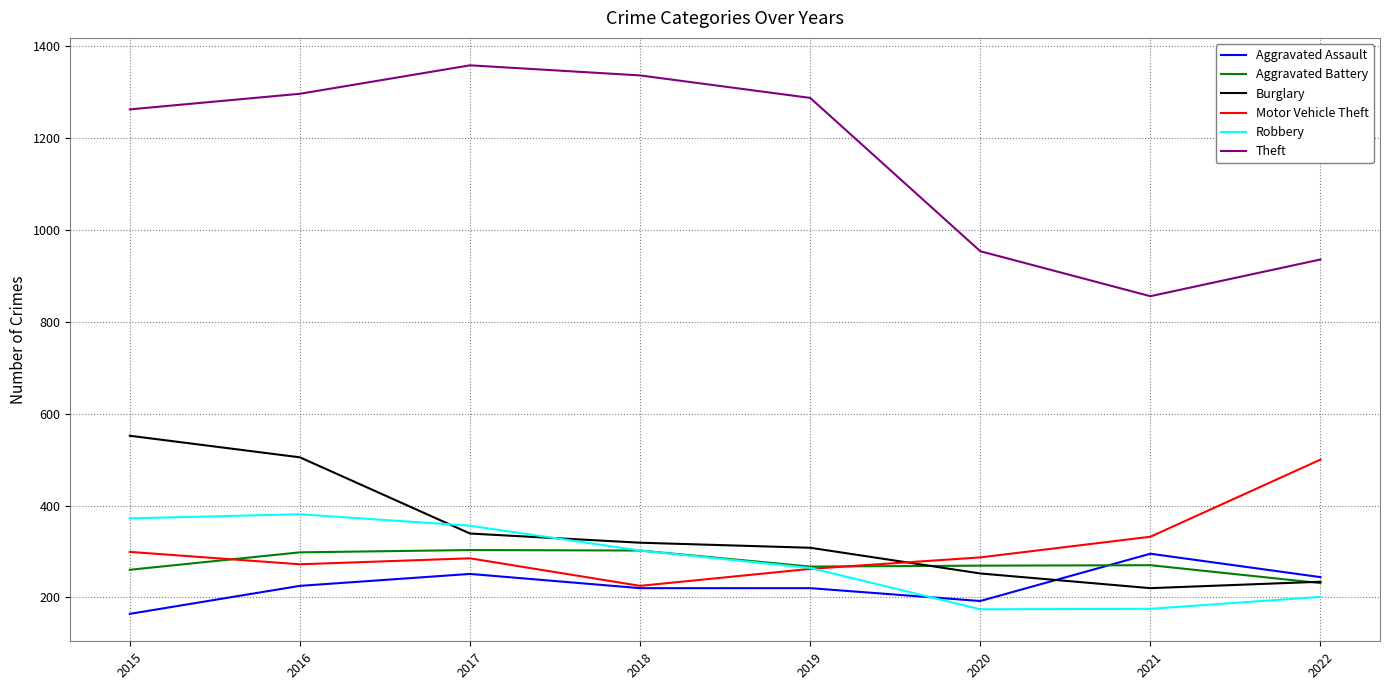

Which series has the largest total across all categories?

Theft